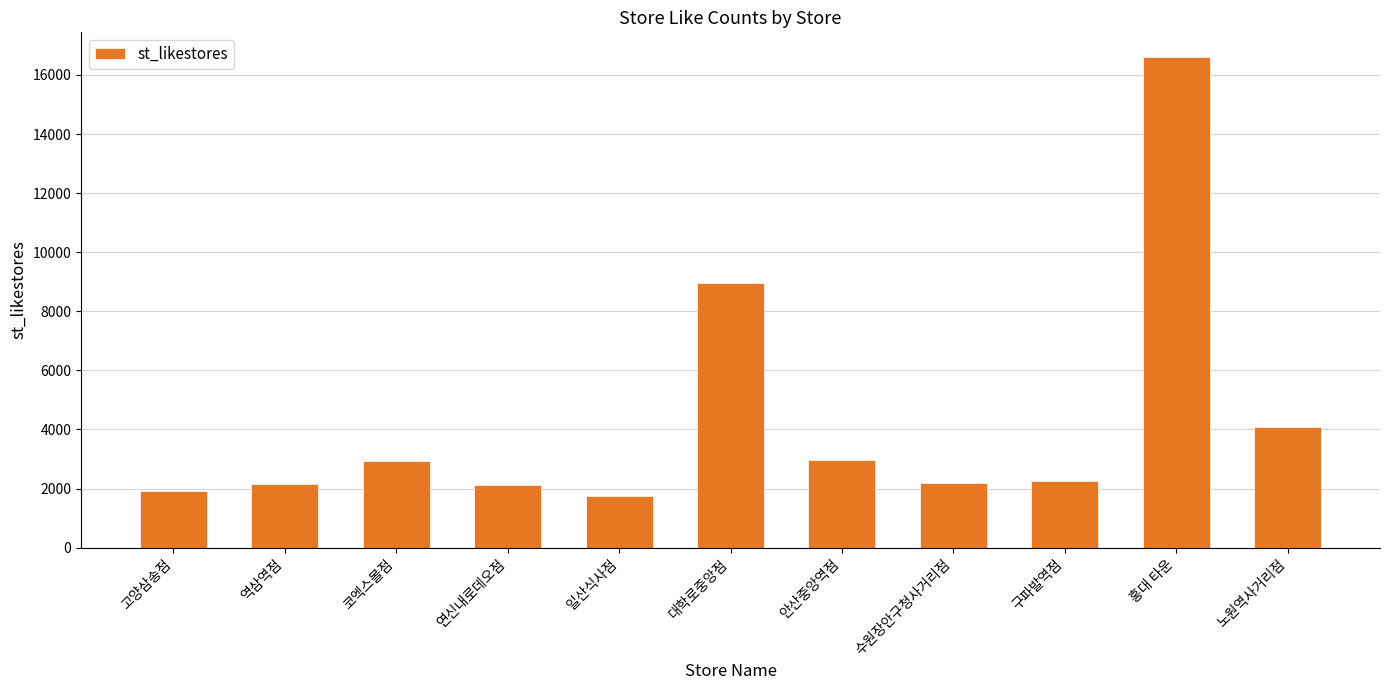

What is the approximate value at 대학로중앙점?

8953